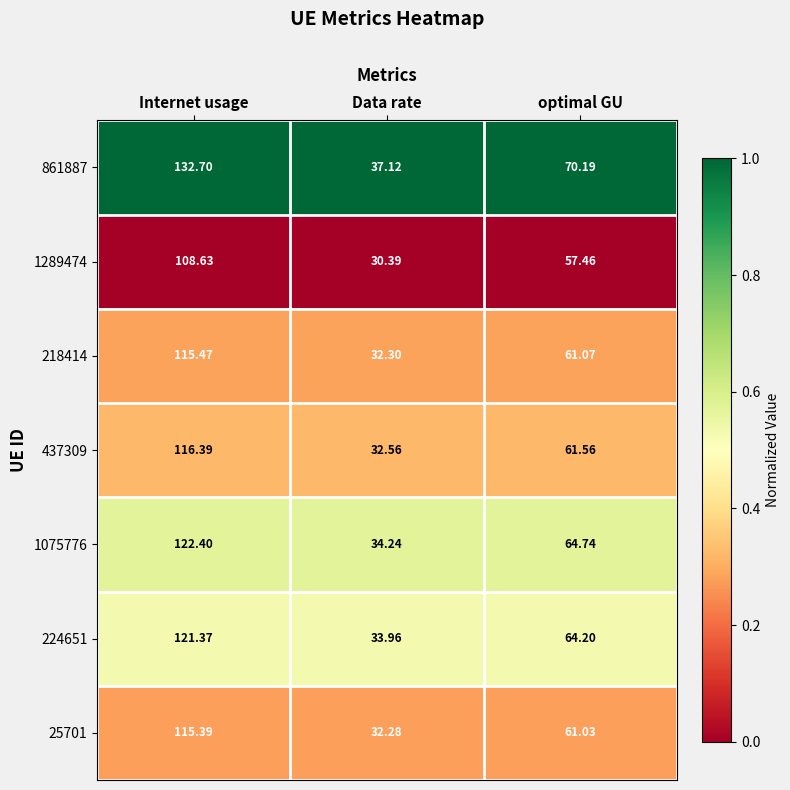

Where is 1075776 nearest to the value 78?

optimal GU